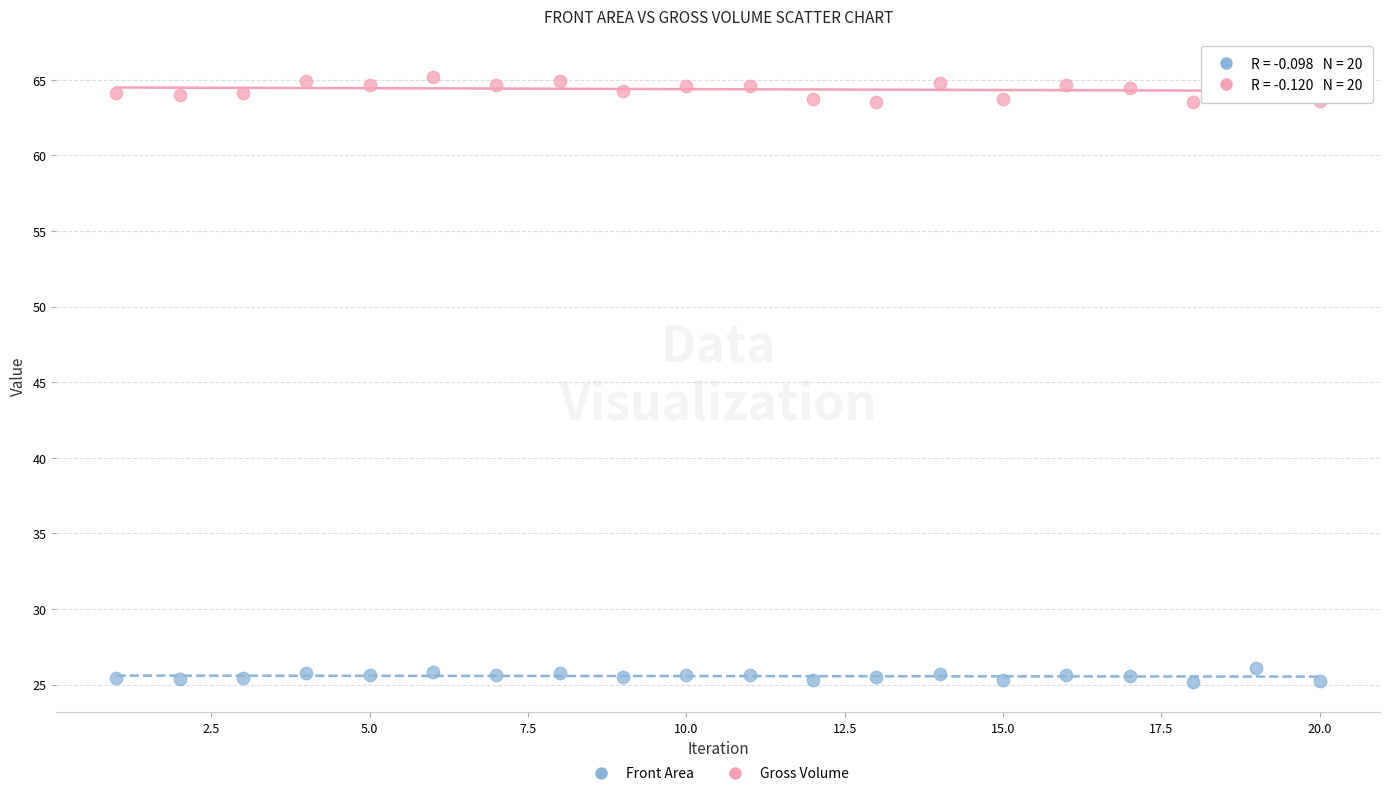

What are all the series names shown in the legend?

Front Area, Gross Volume